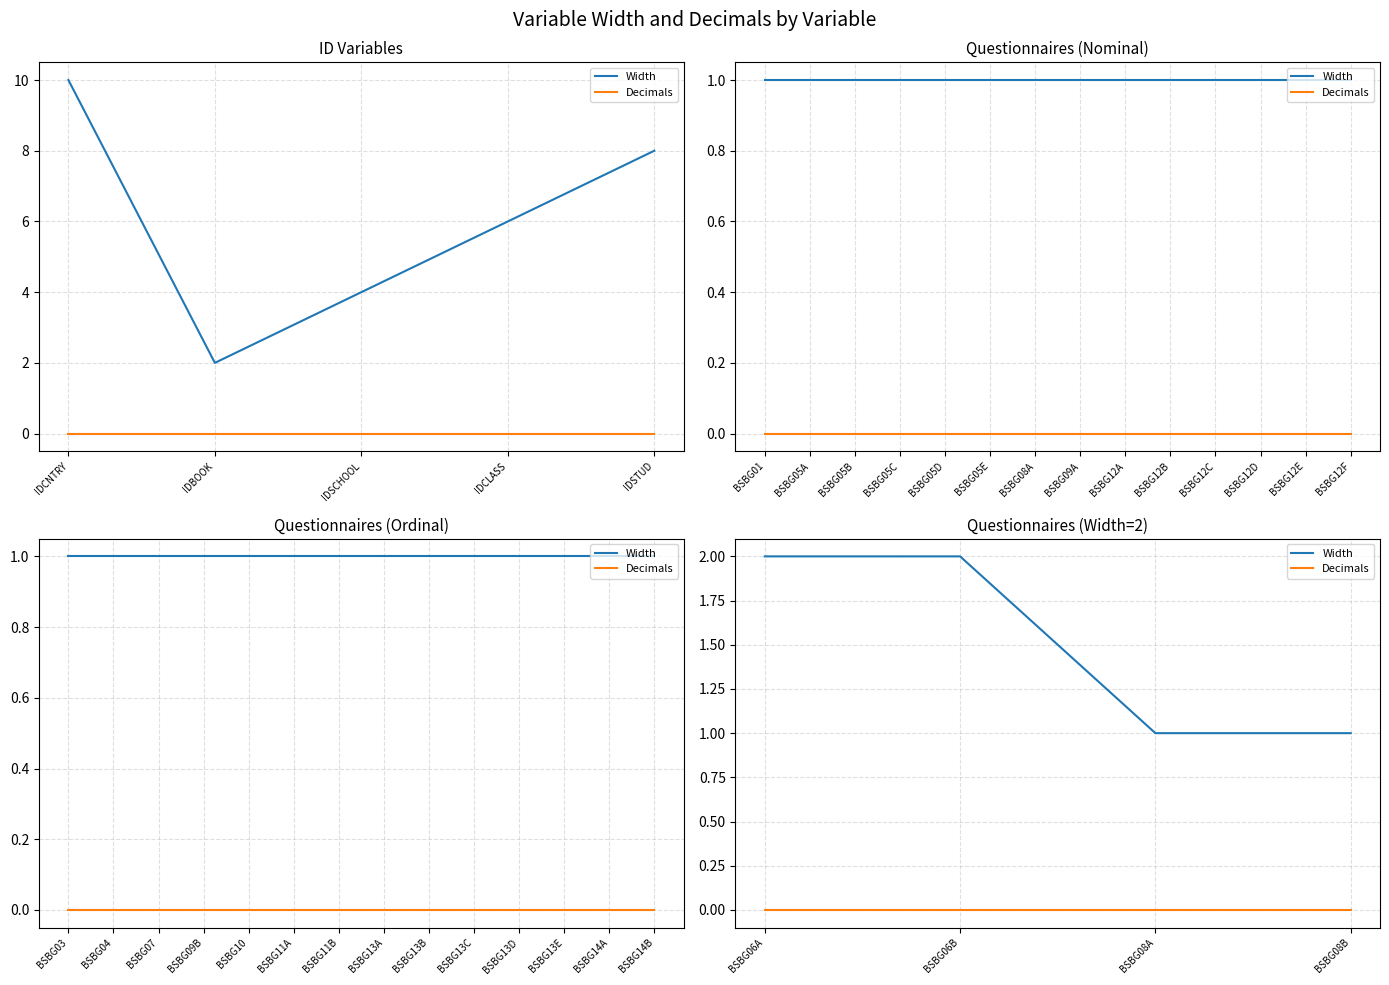

The Width series shows 3 at BSBG06B. True or false?

False